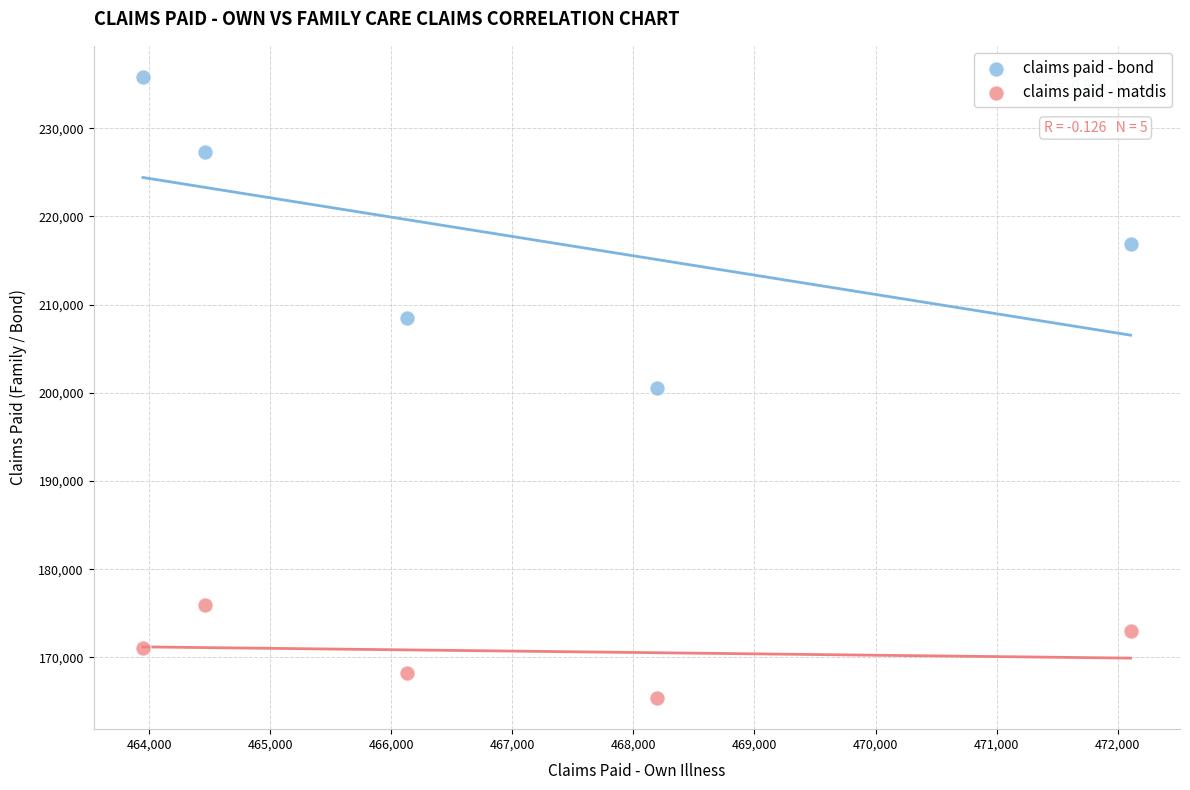

Across all data points, what is the average Y value?

194258